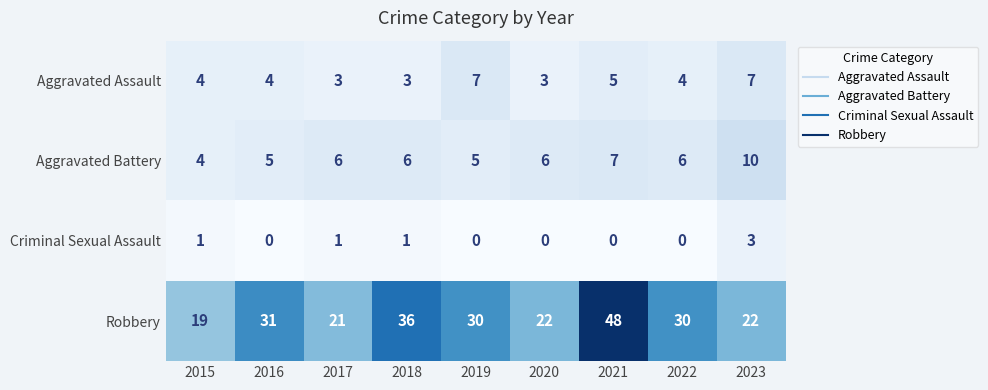

The value of Aggravated Battery at 2023 is 6. True or false?

False